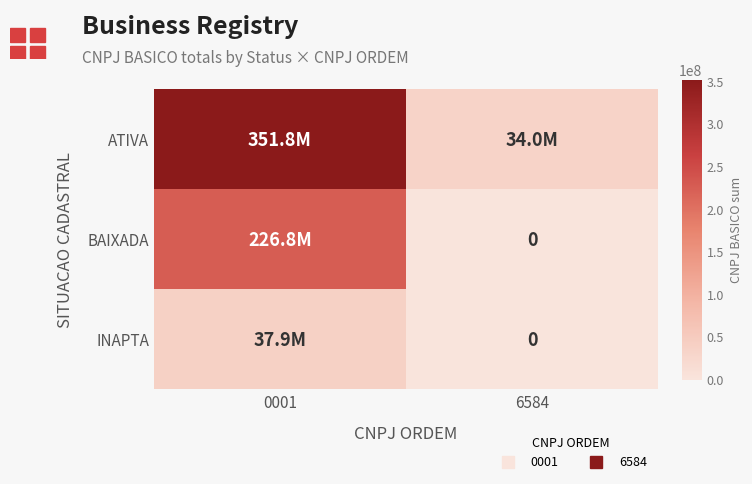

What is the difference between the ATIVA values at 6584 and 0001?

317770487